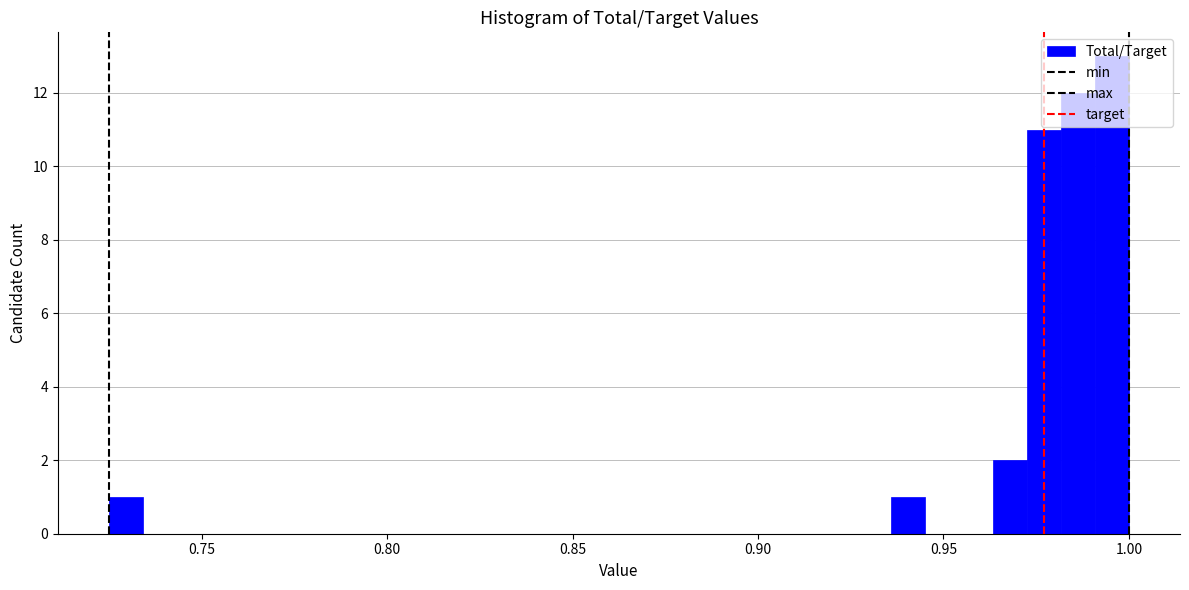

Read against the x-axis, roughly where is the centre of the tallest bar?

0.995